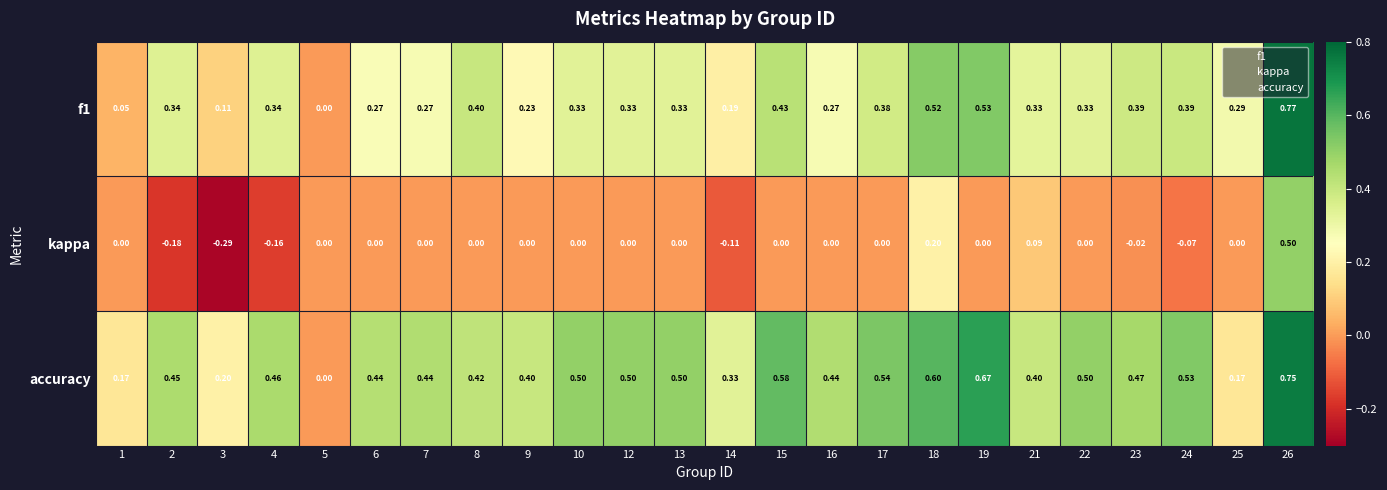

Which series has the widest spread of values?

kappa